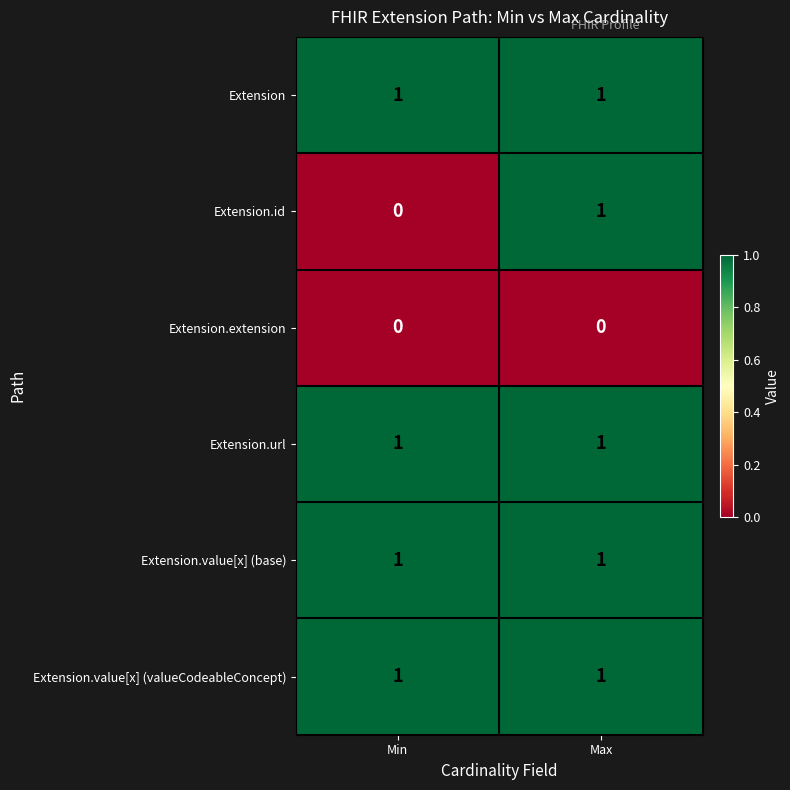

The value of Extension.url at Max is 1. True or false?

True